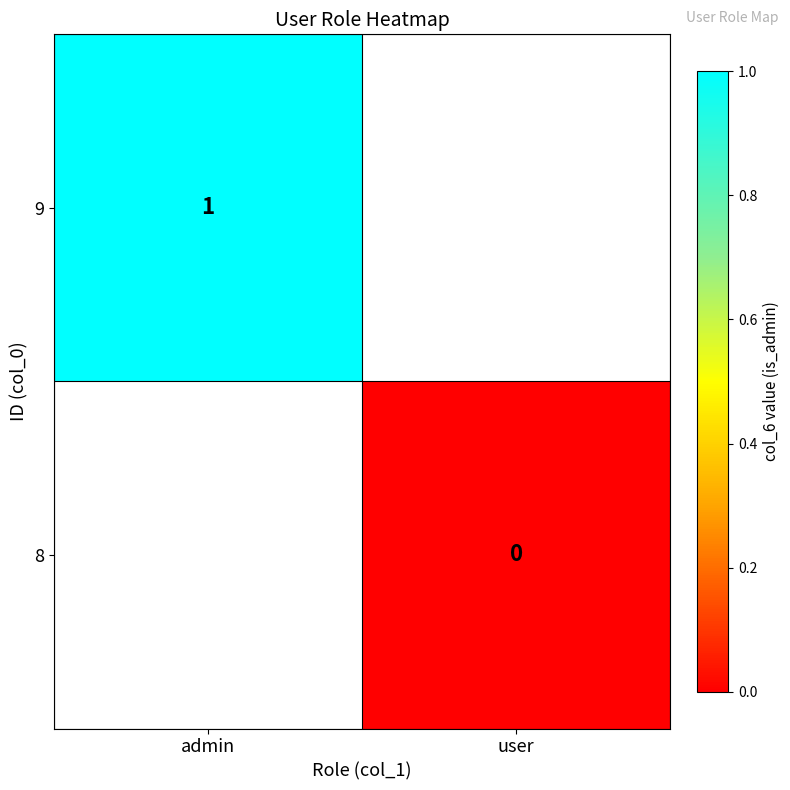

The value of 9 at admin is 1. True or false?

True